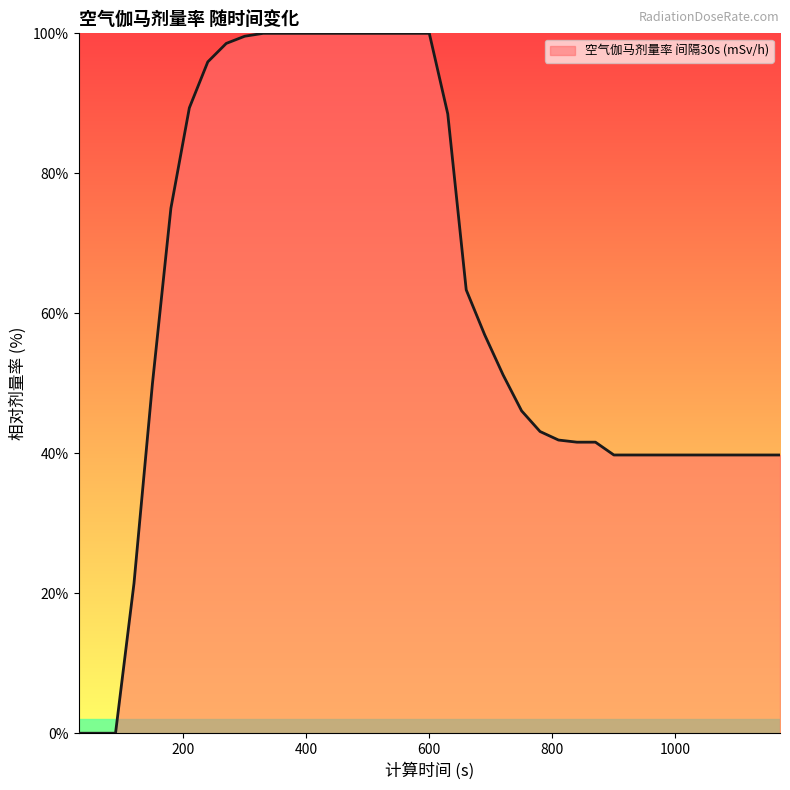

What is the difference between the maximum and minimum values?

100.0